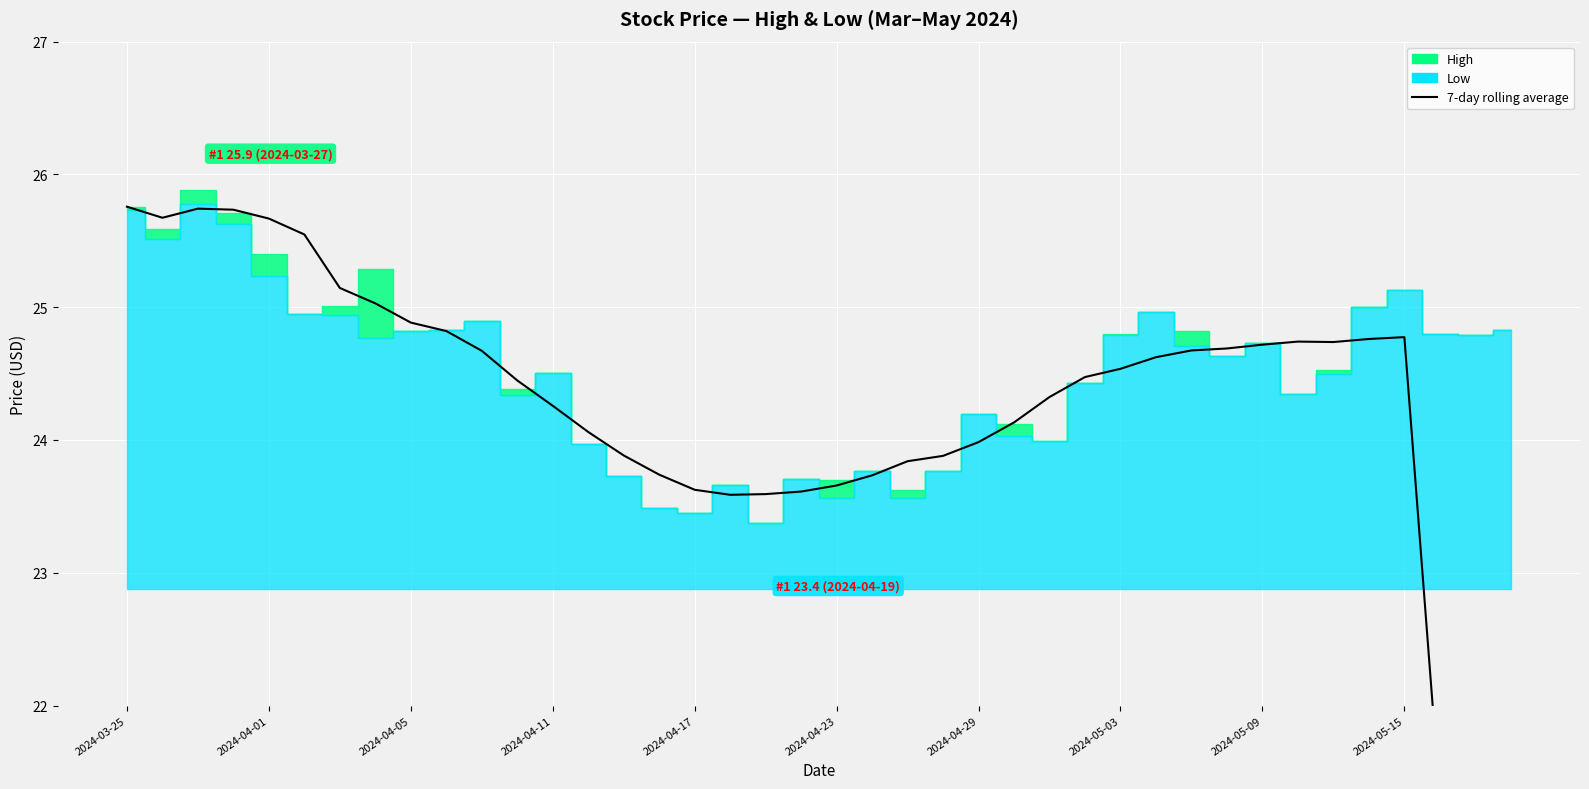

What is the approximate value at 18?

23.6